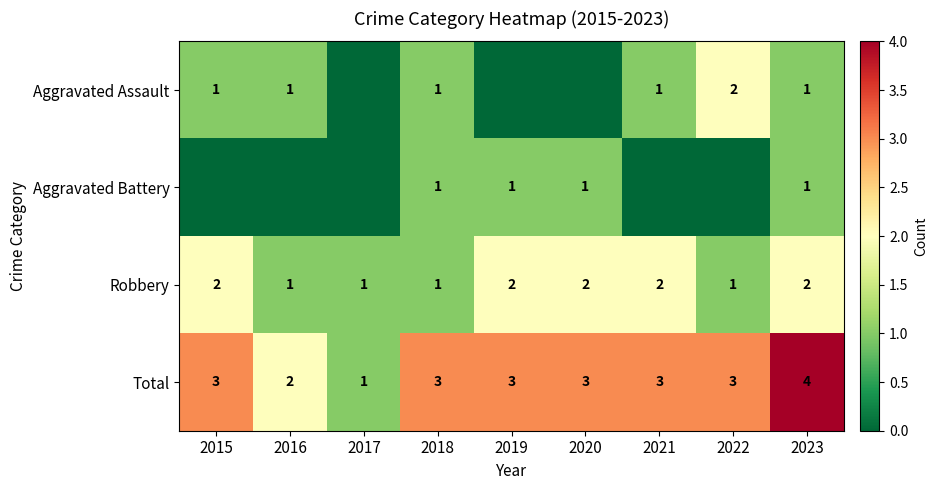

The value of Total at 2017 is 0. True or false?

False